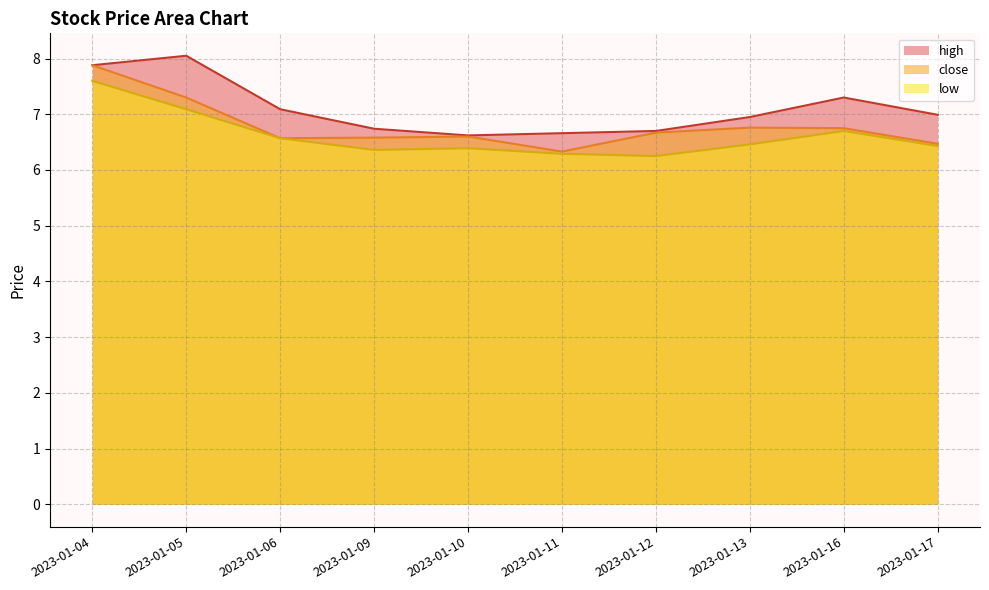

True or false: close and low cross at least once.

False